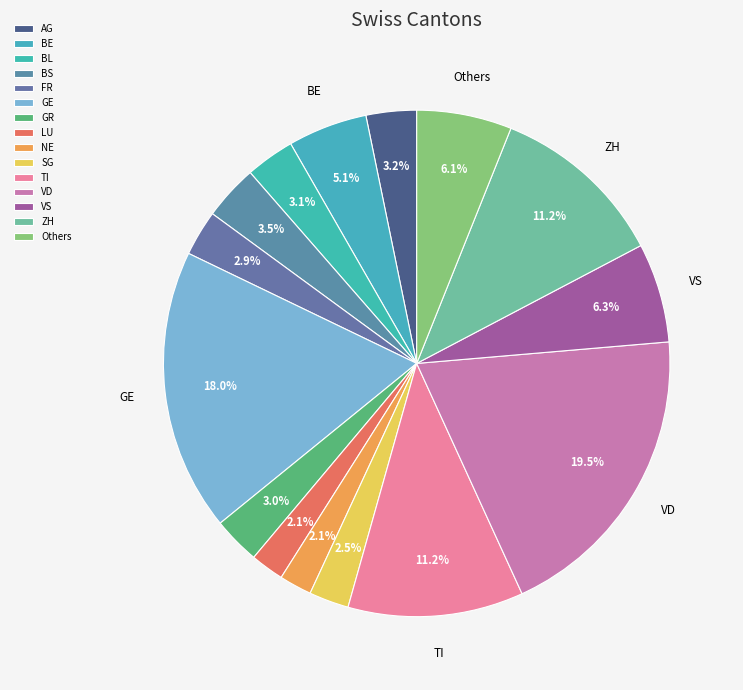

What is the total percentage of ZH and GR?

14.2%